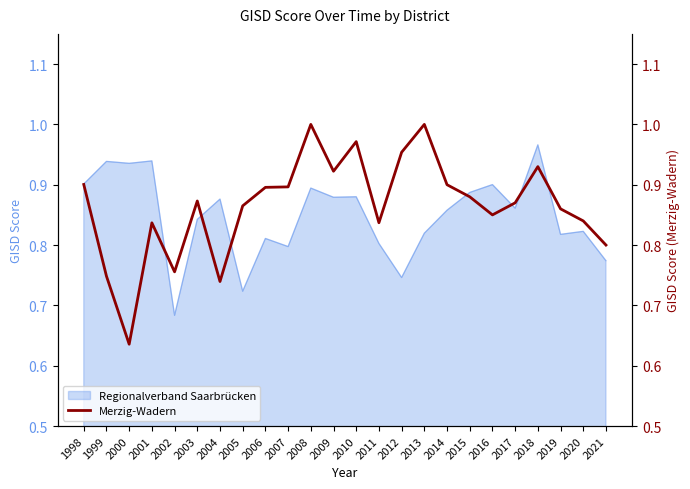

True or false: Regionalverband Saarbrücken has a value of 1.4 at 2014.

False